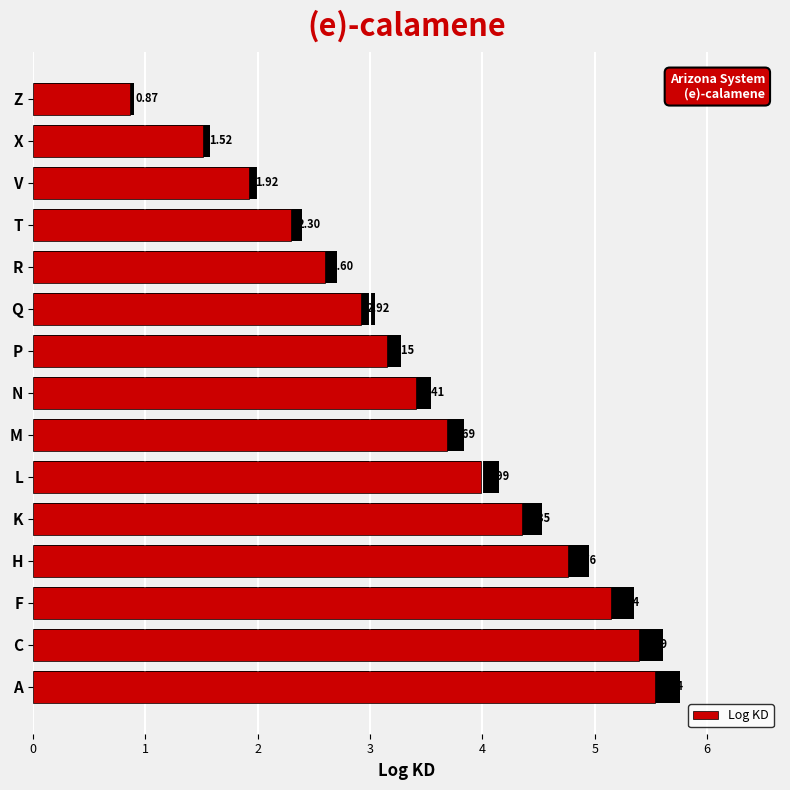

What is the value of the 14th bar from the left?

1.5